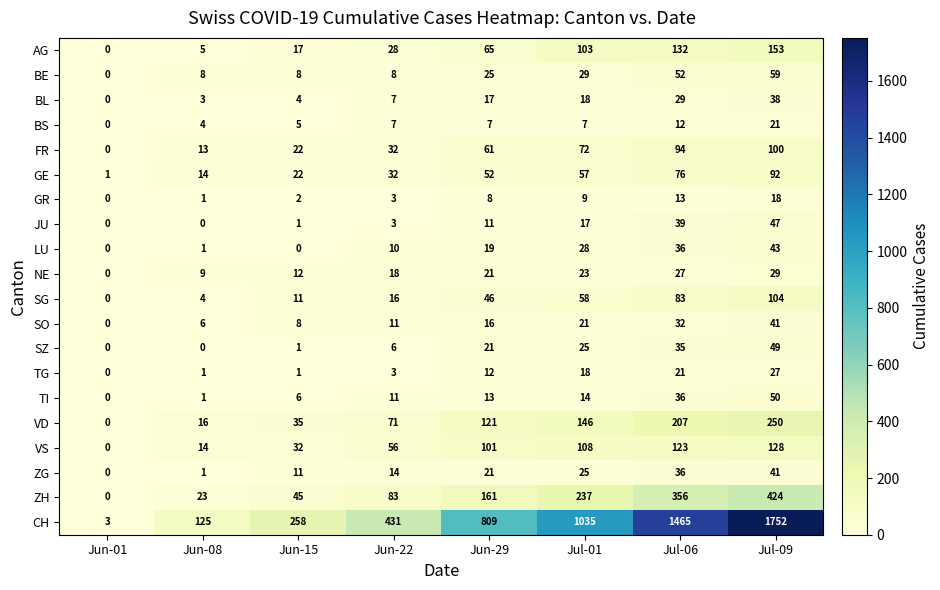

At how many categories does at least one series exceed 412?

5